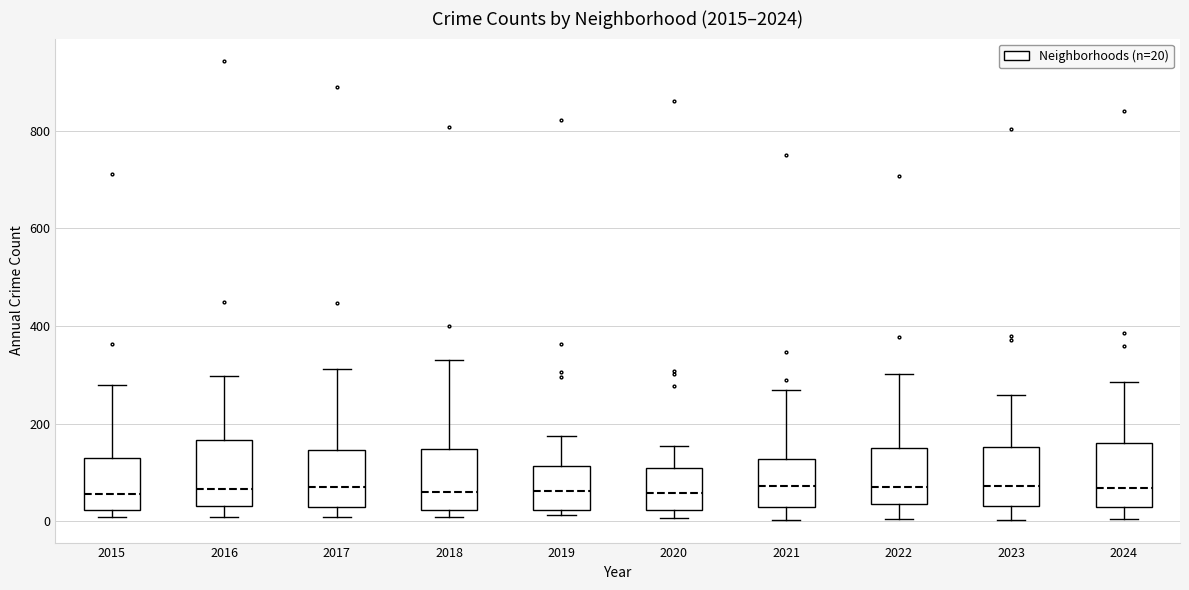

Reading left to right, read every box against the y-axis: the position of its median line, the range the box covers, and the ends of its whiskers. The values are not printed on the chart, so give them approximately, as read against the axis.

2015: median 60, box 20 to 120, whiskers 0 to 280
2016: median 60, box 40 to 160, whiskers 0 to 300
2017: median 60, box 20 to 140, whiskers 0 to 320
2018: median 60, box 20 to 140, whiskers 0 to 340
2019: median 60, box 20 to 120, whiskers 20 (just below the box's lower edge) to 180
2020: median 60, box 20 to 100, whiskers 0 to 160
2021: median 80, box 20 to 120, whiskers 0 to 260
2022: median 60, box 40 to 160, whiskers 0 to 300
2023: median 80, box 40 to 160, whiskers 0 to 260
2024: median 60, box 20 to 160, whiskers 0 to 280